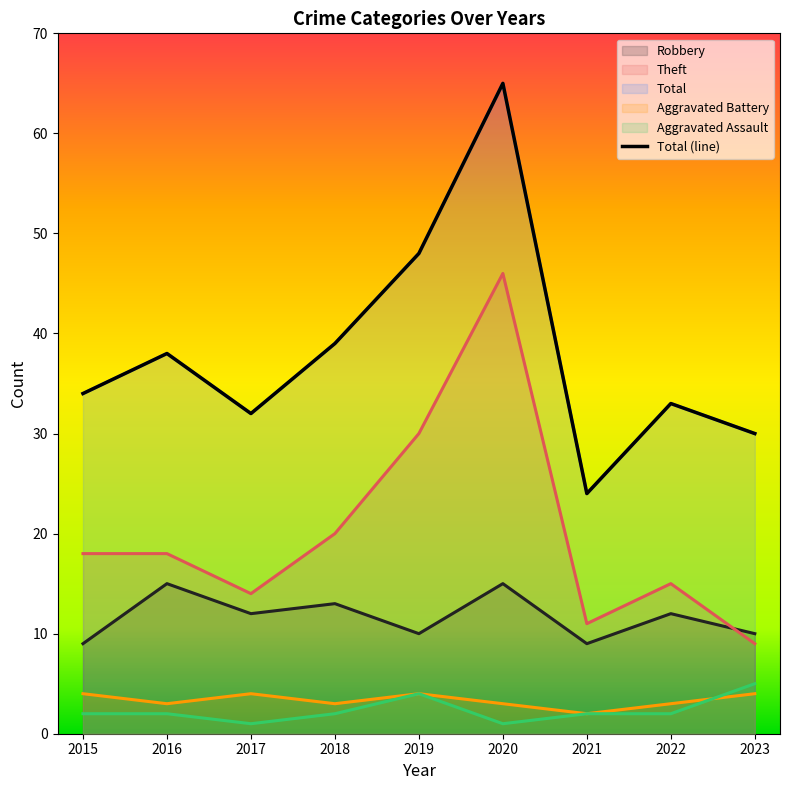

What is the sum of all Aggravated Battery values?

30